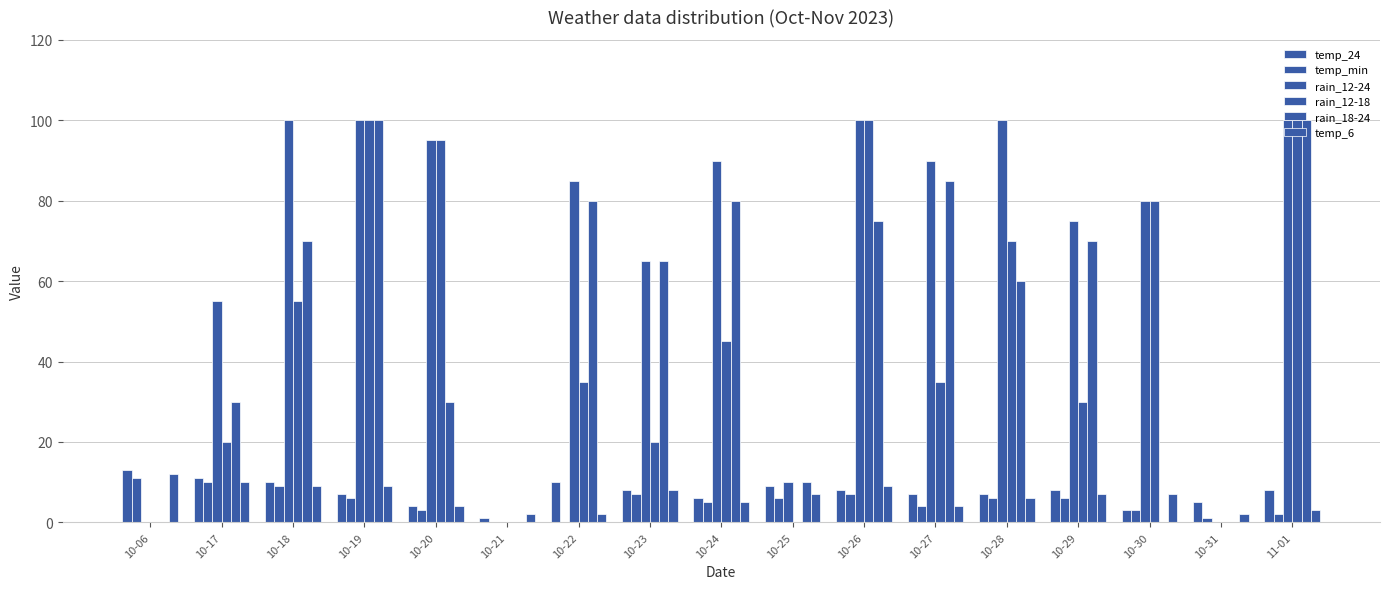

What is the approximate value of temp_24 at 10-27, to the nearest 10?

10